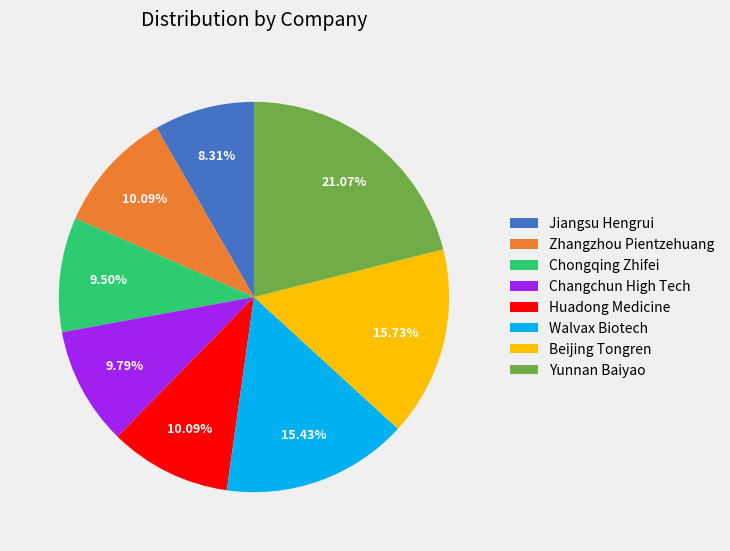

What percentage is the Walvax Biotech slice, to the nearest percent?

15%